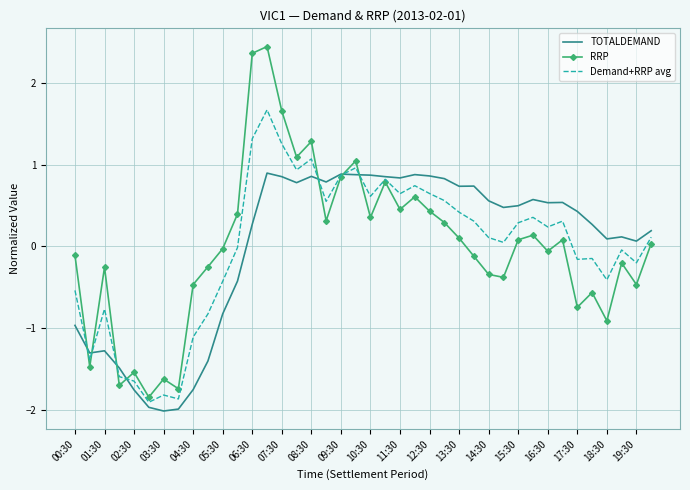

What is the smallest value displayed?

-2.0